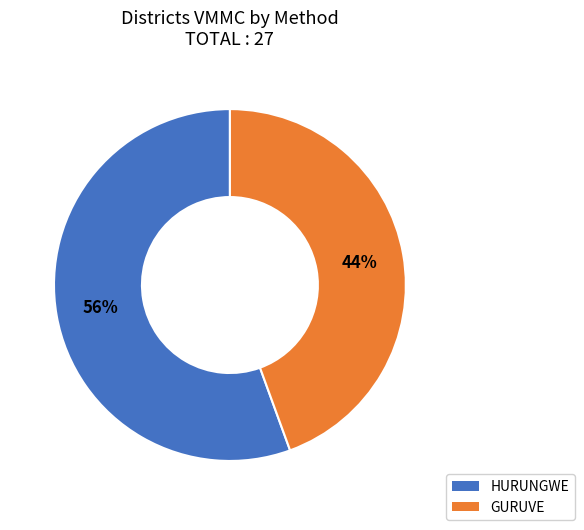

Approximately how many times larger is the value at GURUVE compared to HURUNGWE?

0.8